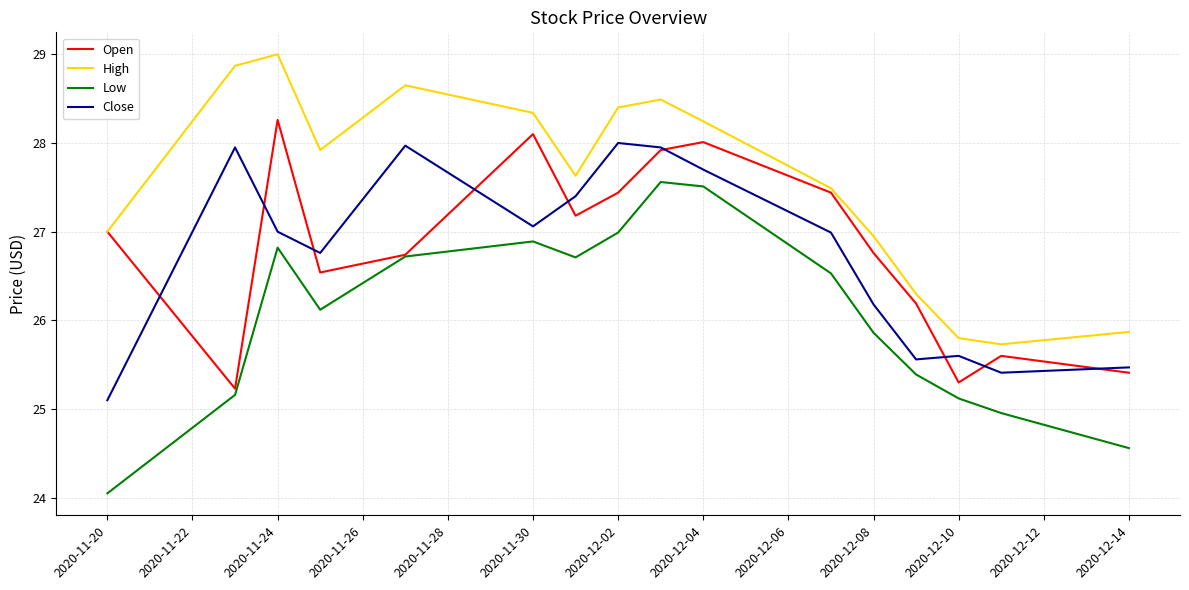

Which series has the largest total across all categories?

High